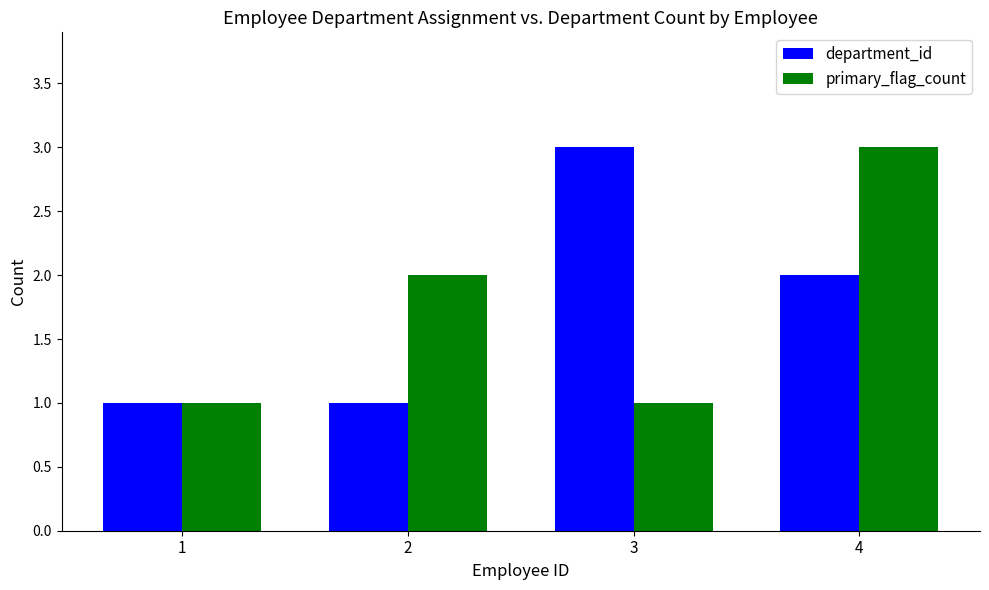

What are all the series names shown in the legend?

department_id, primary_flag_count